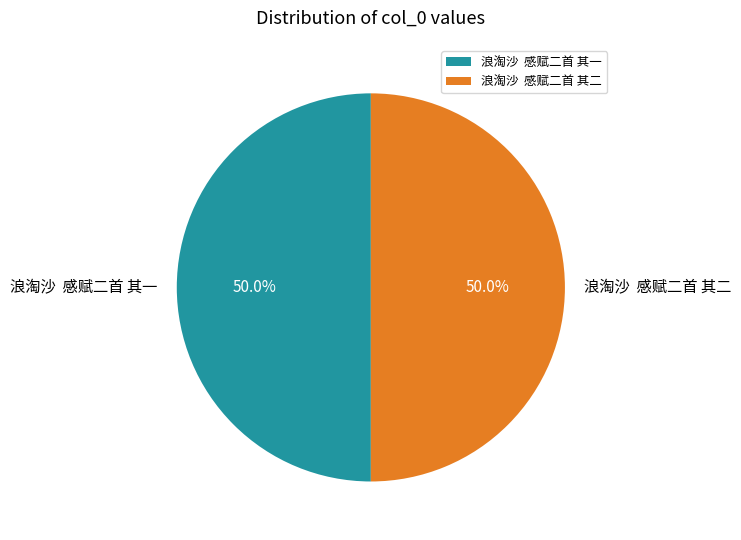

What is the ratio of the value at 浪淘沙 感赋二首 其二 to the value at 浪淘沙 感赋二首 其一?

1.0